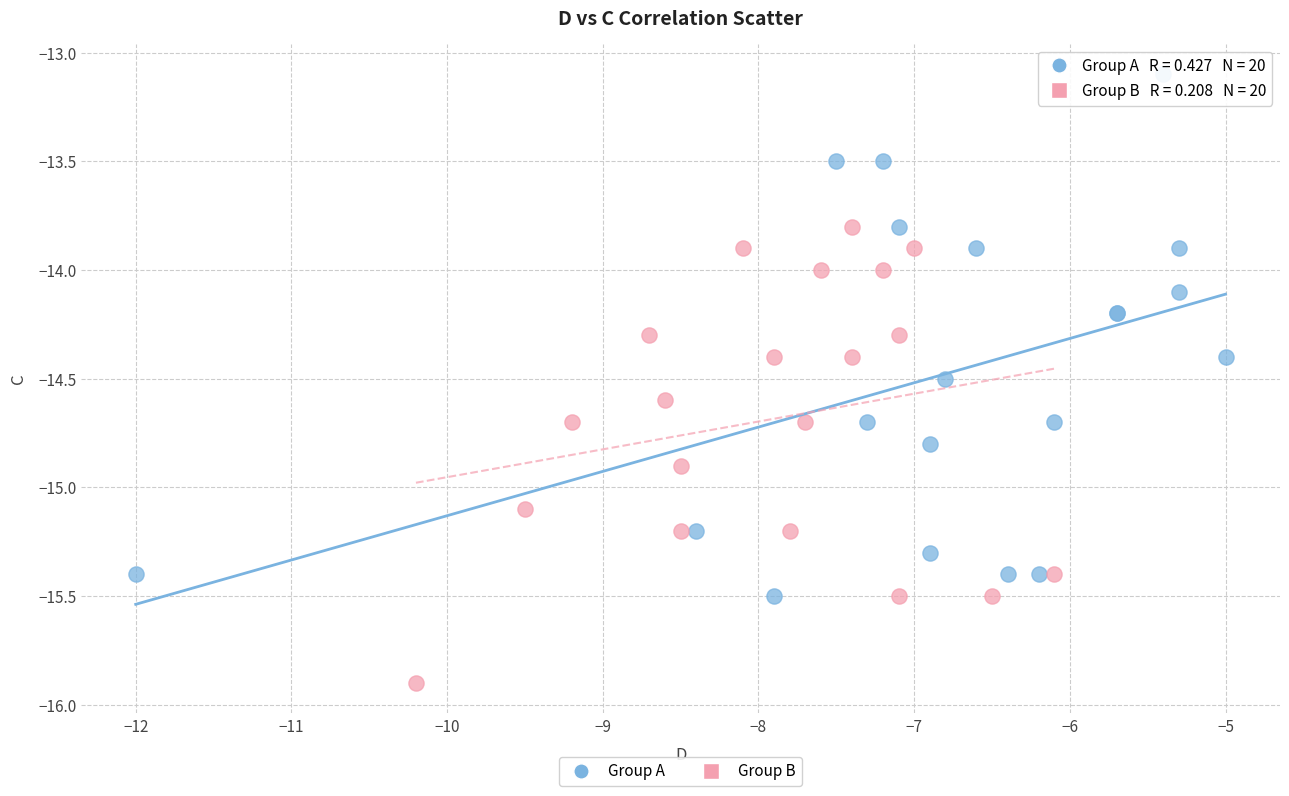

Which series contains the highest Y value?

Group A